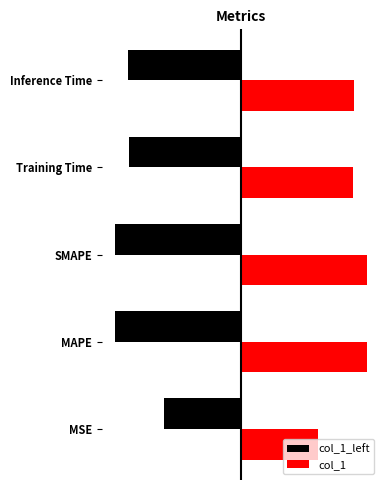

Rank the series by their maximum value, from highest to lowest.

col_1, col_1_left